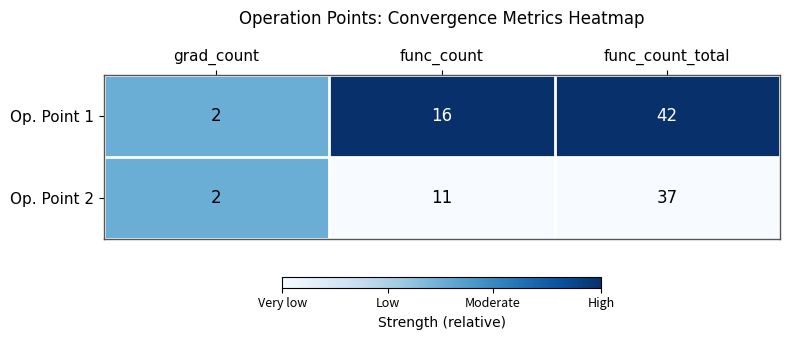

What is the difference between the highest and lowest values at func_count?

5